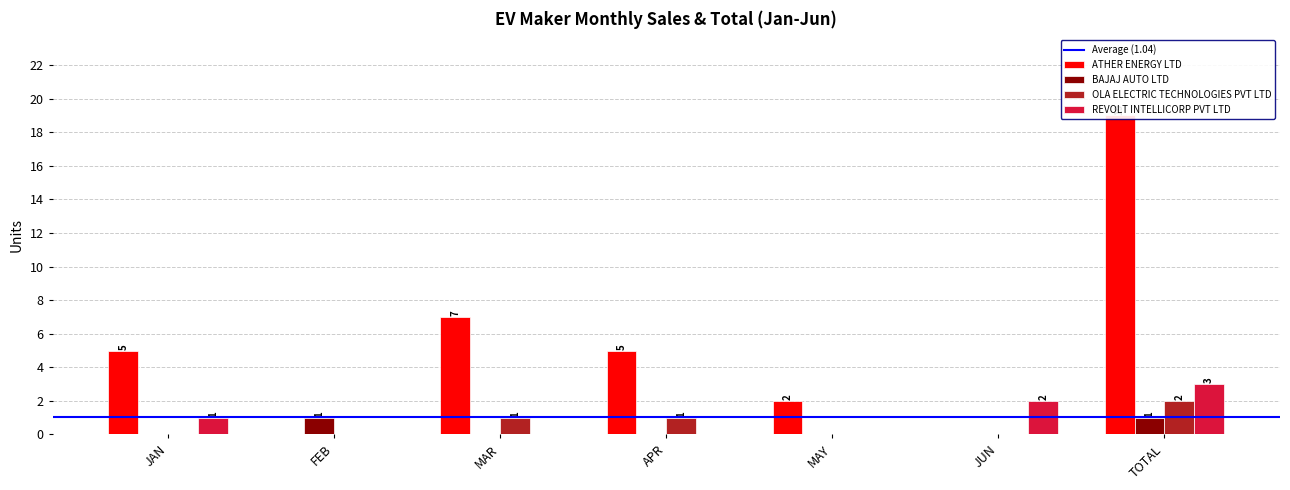

The value of BAJAJ AUTO LTD at JAN is 0. True or false?

True